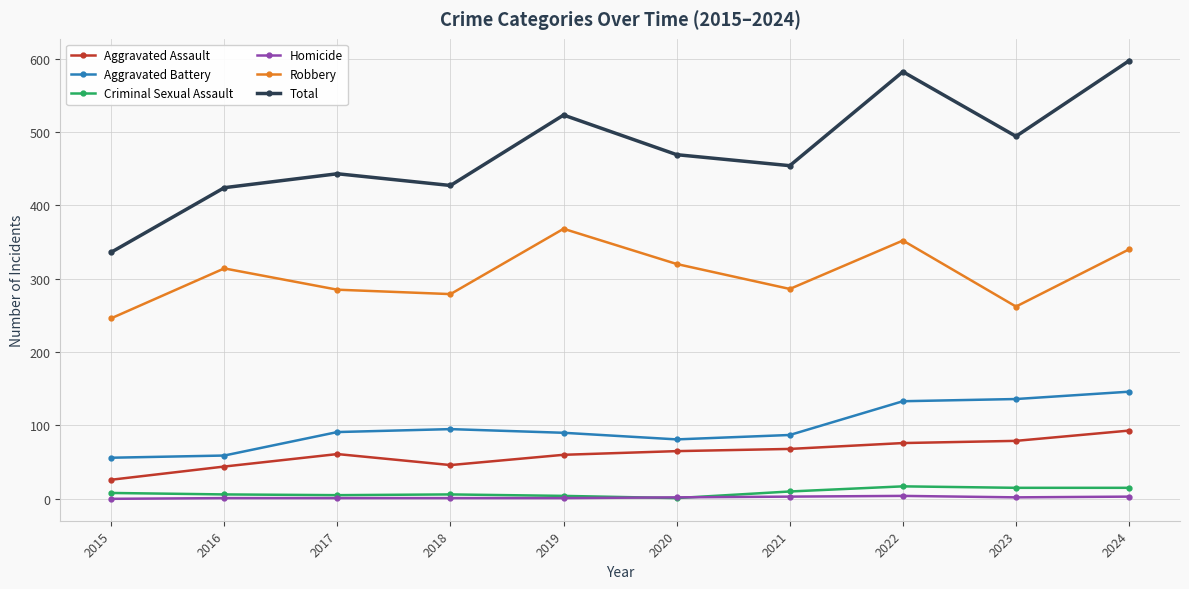

True or false: Total has more than 1 points higher than both neighbors.

True